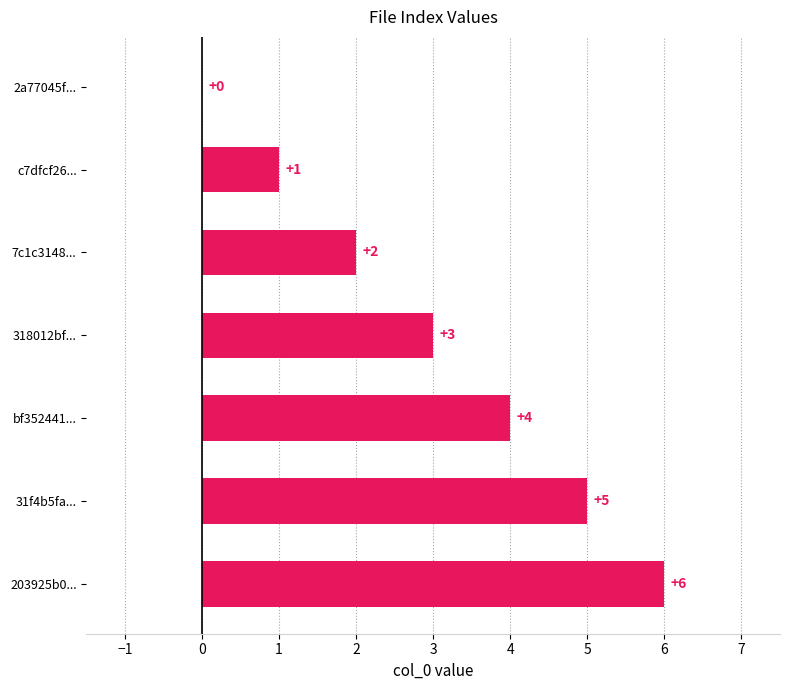

The chart shows a value of 3 at 31f4b5fa.... True or false?

False